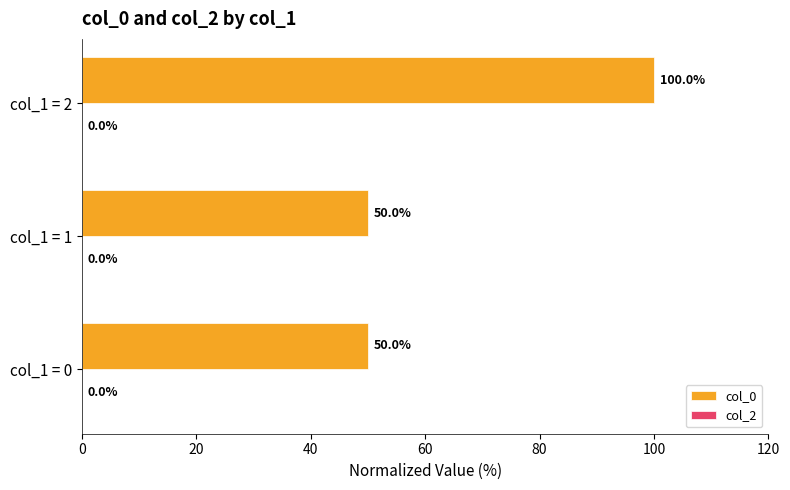

What is the difference between the values at col_1 = 0 and col_1 = 2?

50.0